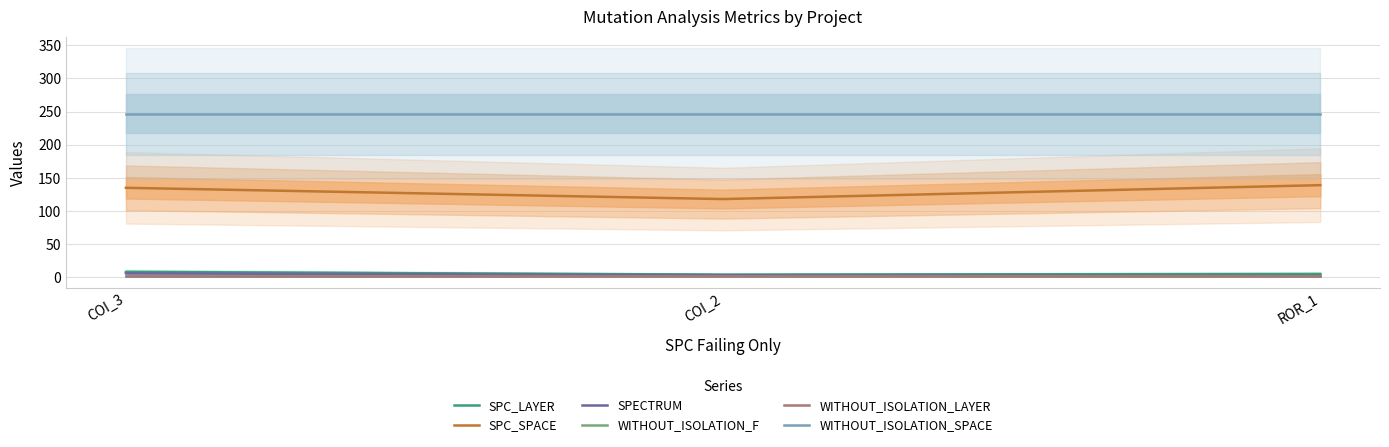

Count the SPC_LAYER values in the range 4 to 8.

3